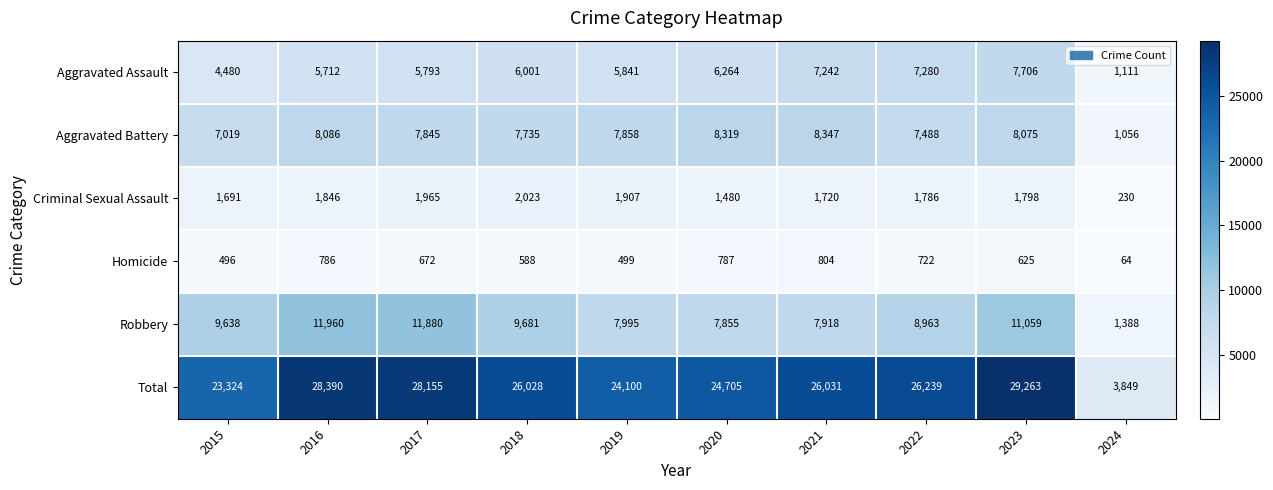

How many series are shown in this chart?

6